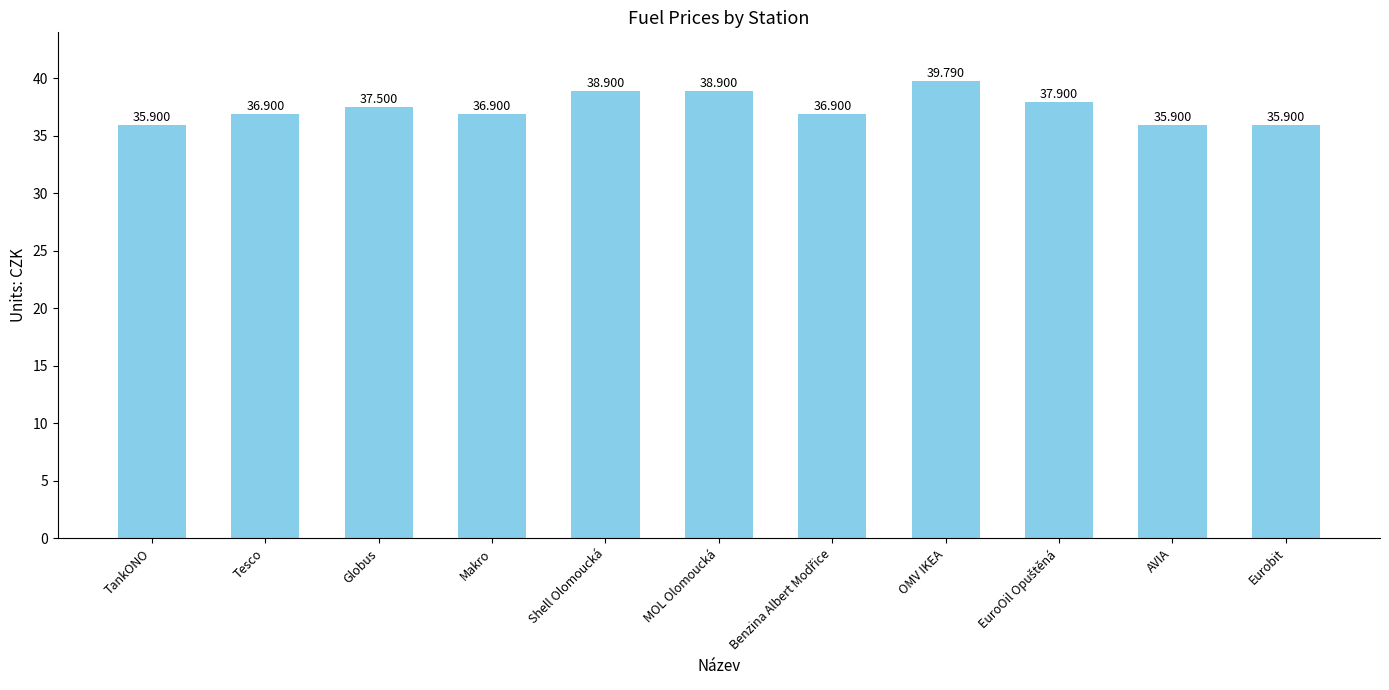

What is the label of the 2nd bar from the right?

AVIA